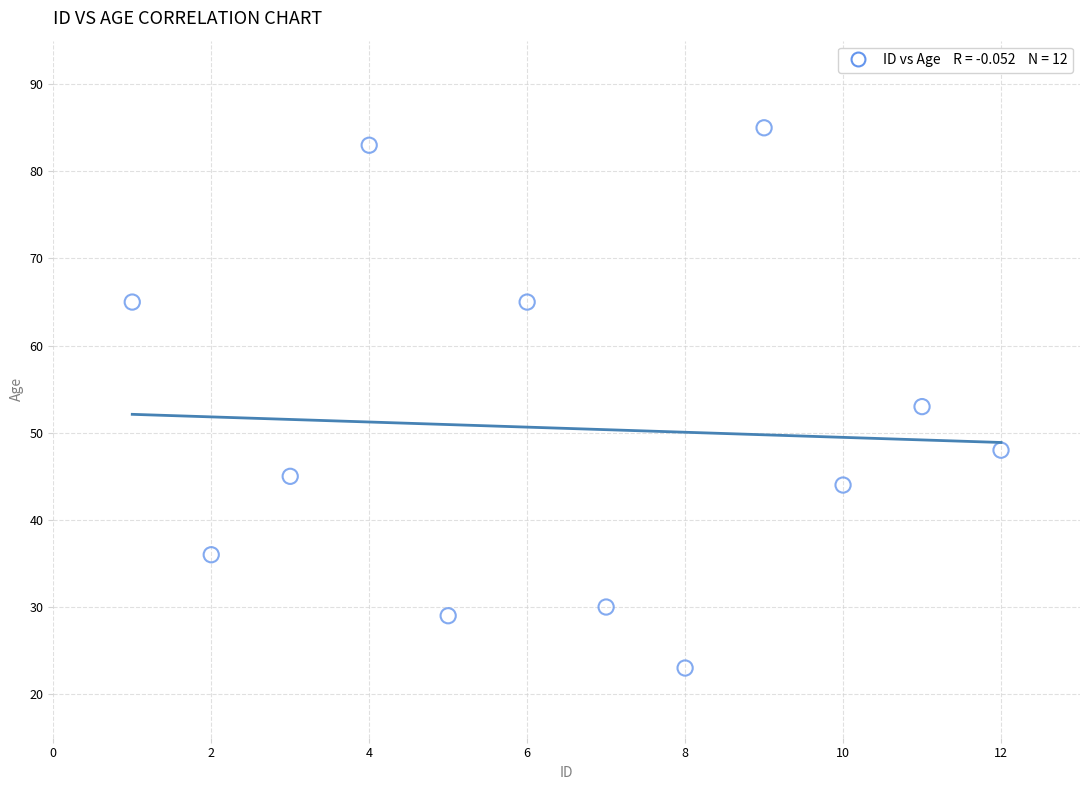

What Y value in the scatter plot is closest to 54?

53